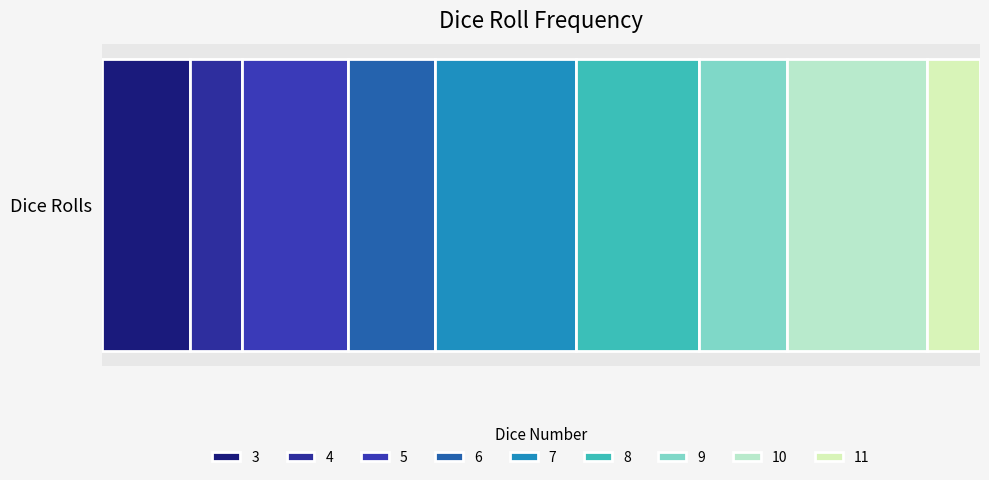

How many bars are there in total?

9